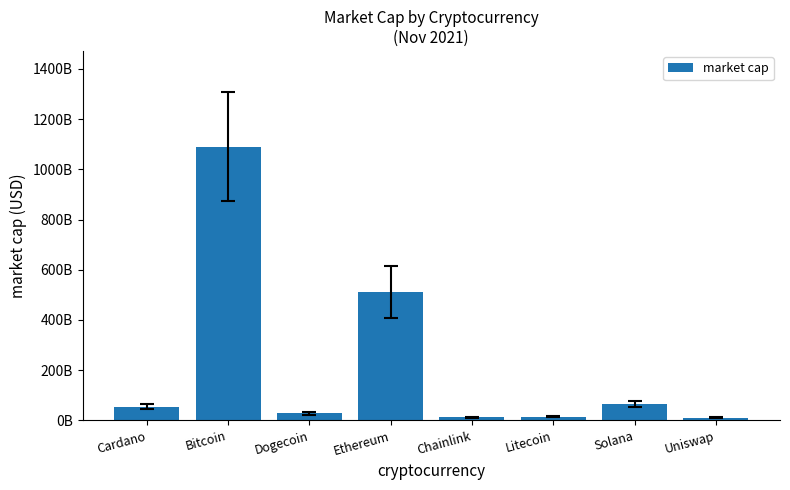

What is the label of the 1st bar from the left?

Cardano